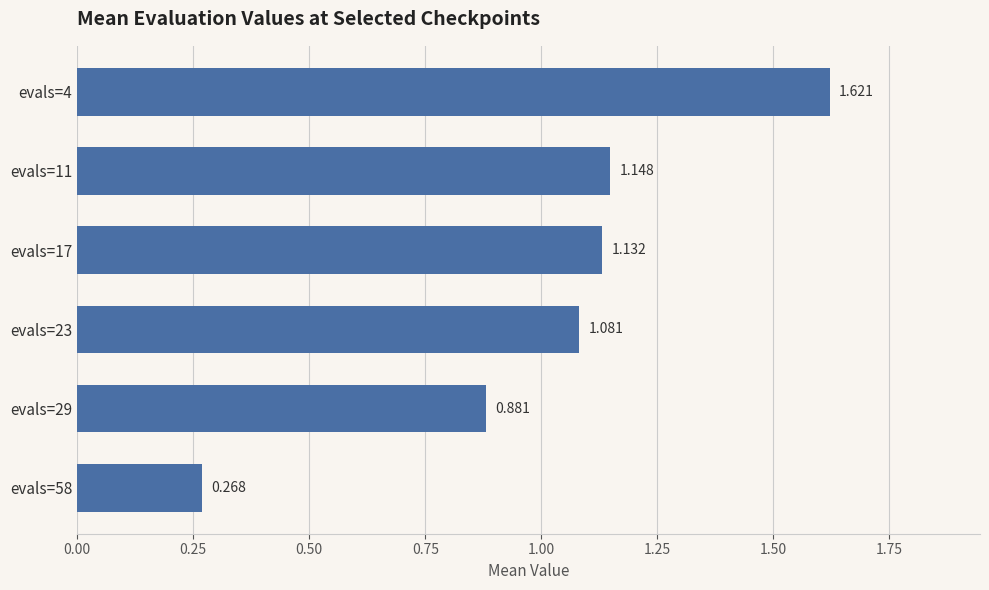

How many values are below 1?

2